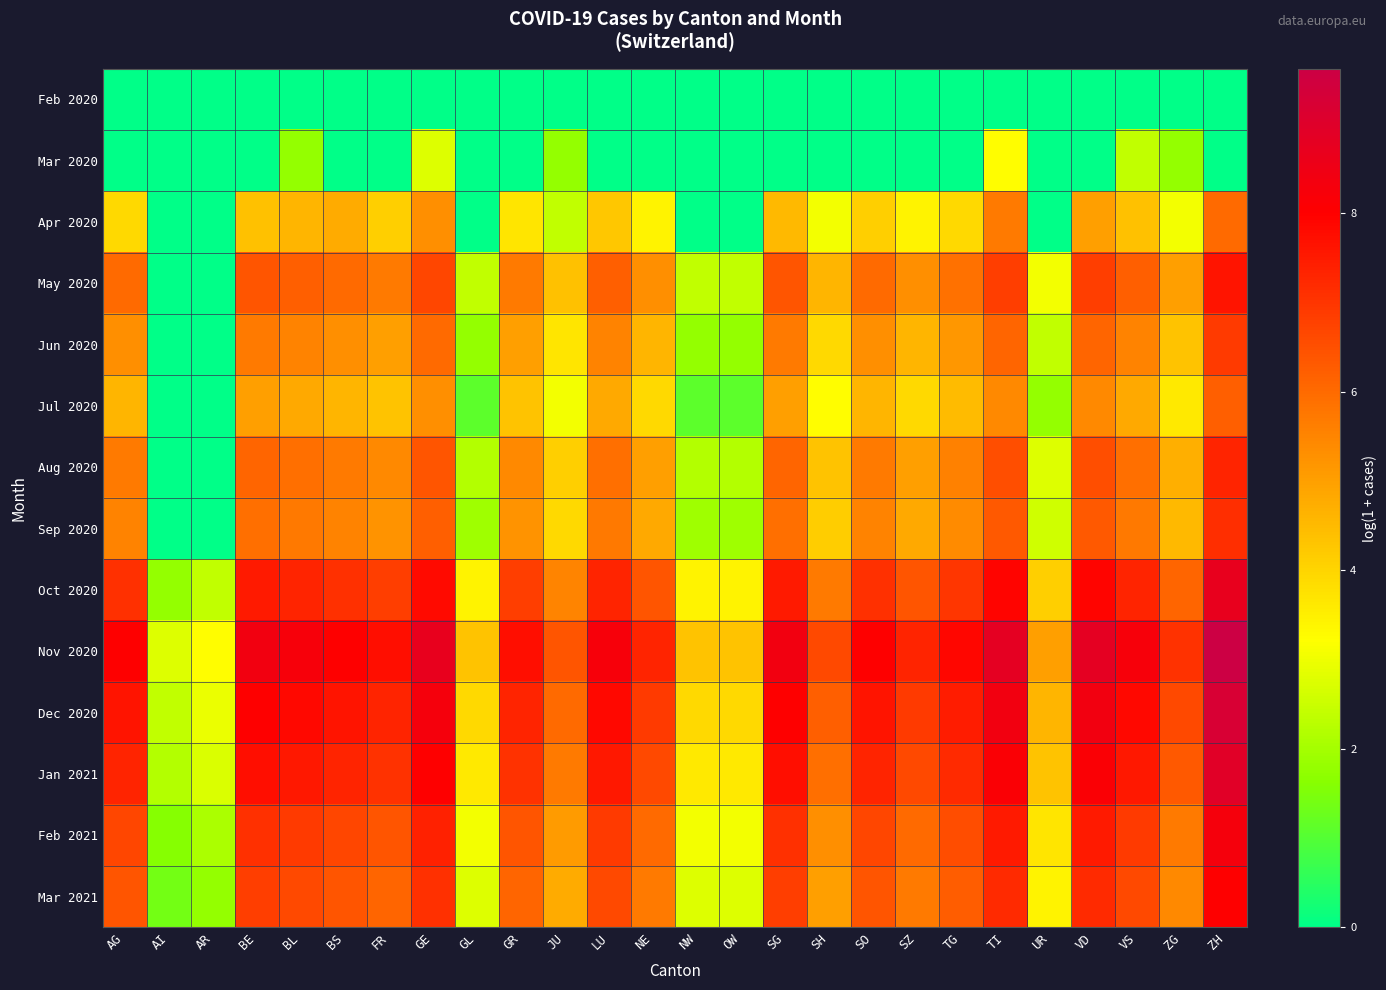

At how many categories does at least one series exceed 3?

25